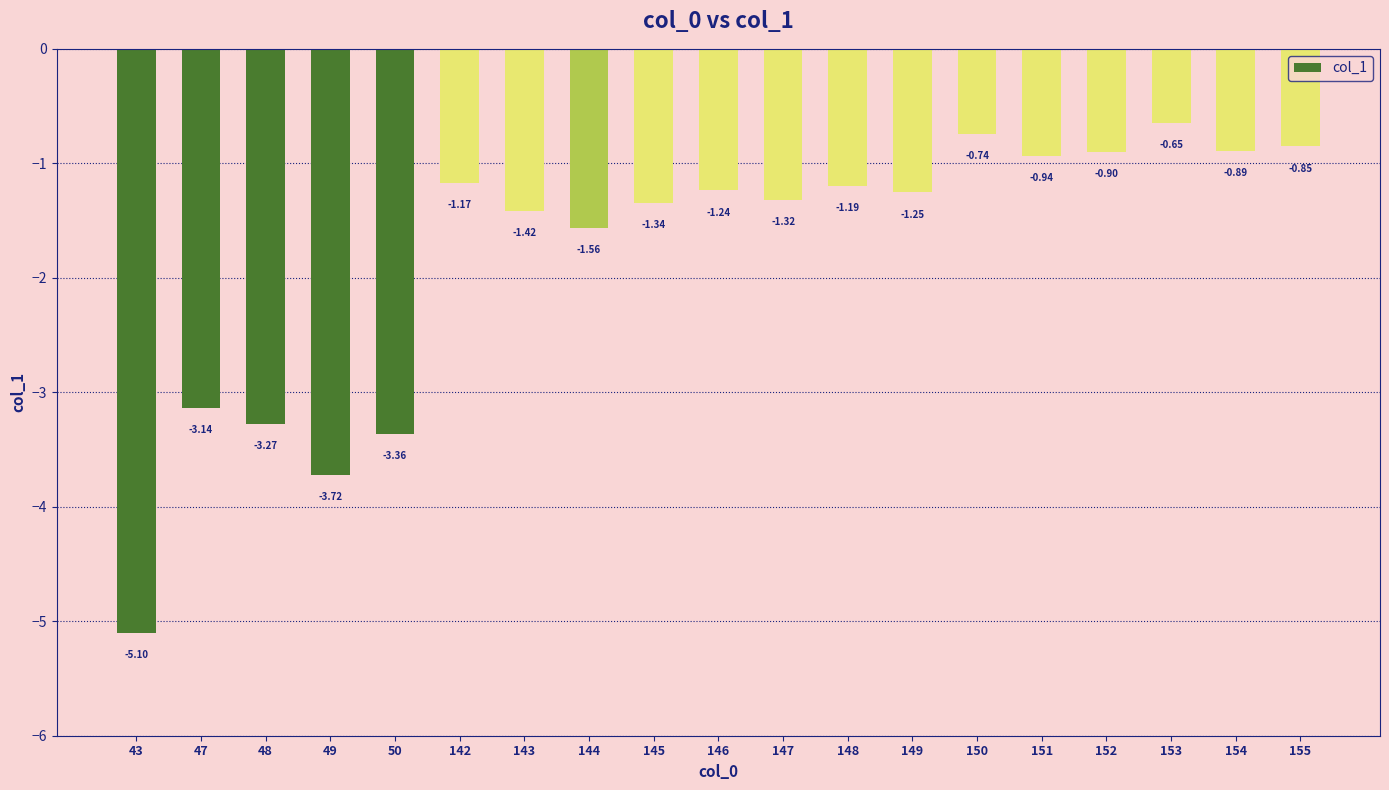

List the labels in order of value, largest first.

153, 150, 155, 154, 152, 151, 142, 148, 146, 149, 147, 145, 143, 144, 47, 48, 50, 49, 43